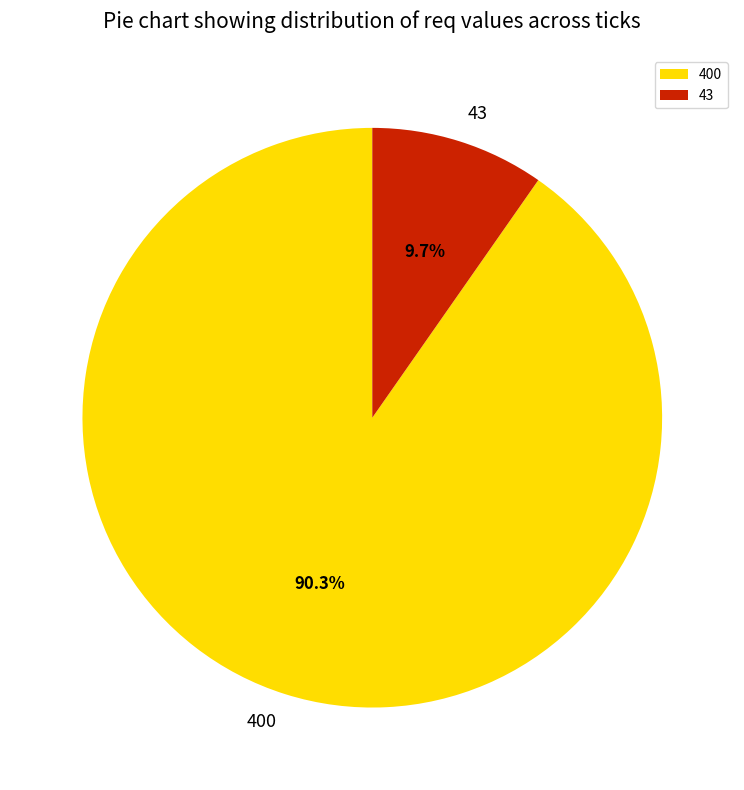

To the nearest percent, what is the combined percentage of 43 and 400?

100%